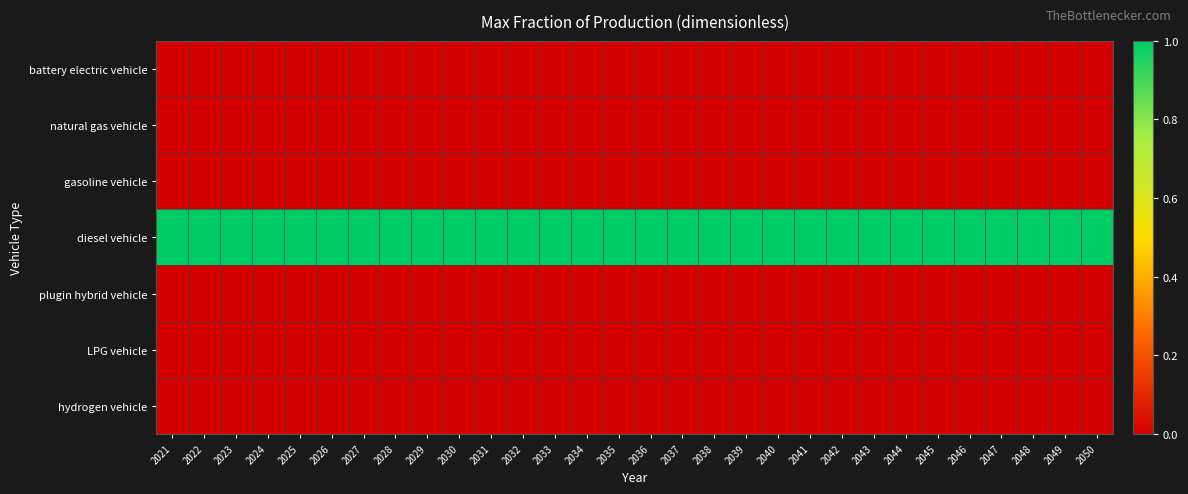

At how many categories does at least one series exceed 0?

30